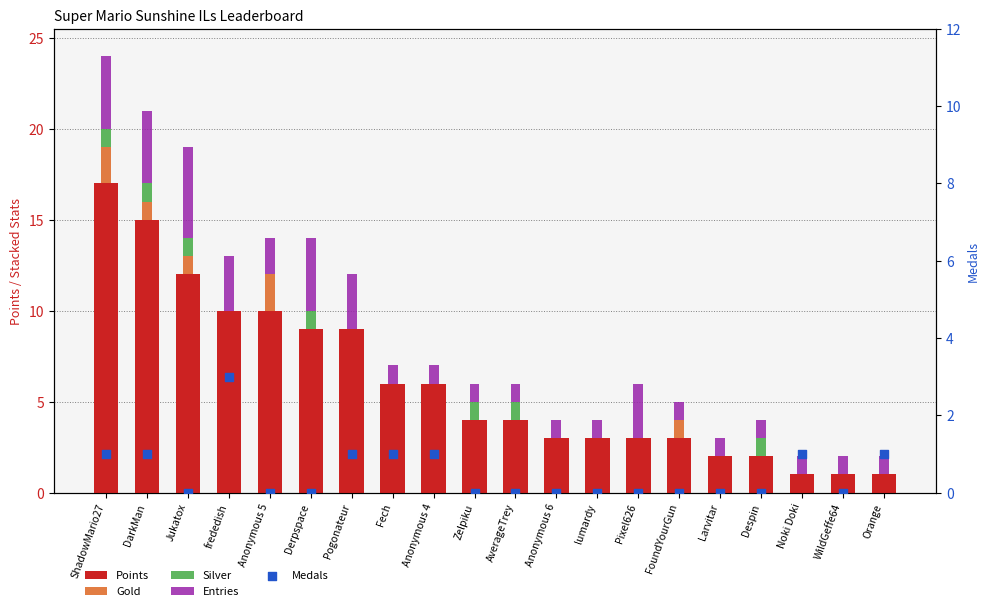

Is the value of Silver at Zelpiku greater than the value of Gold at Fech?

Yes